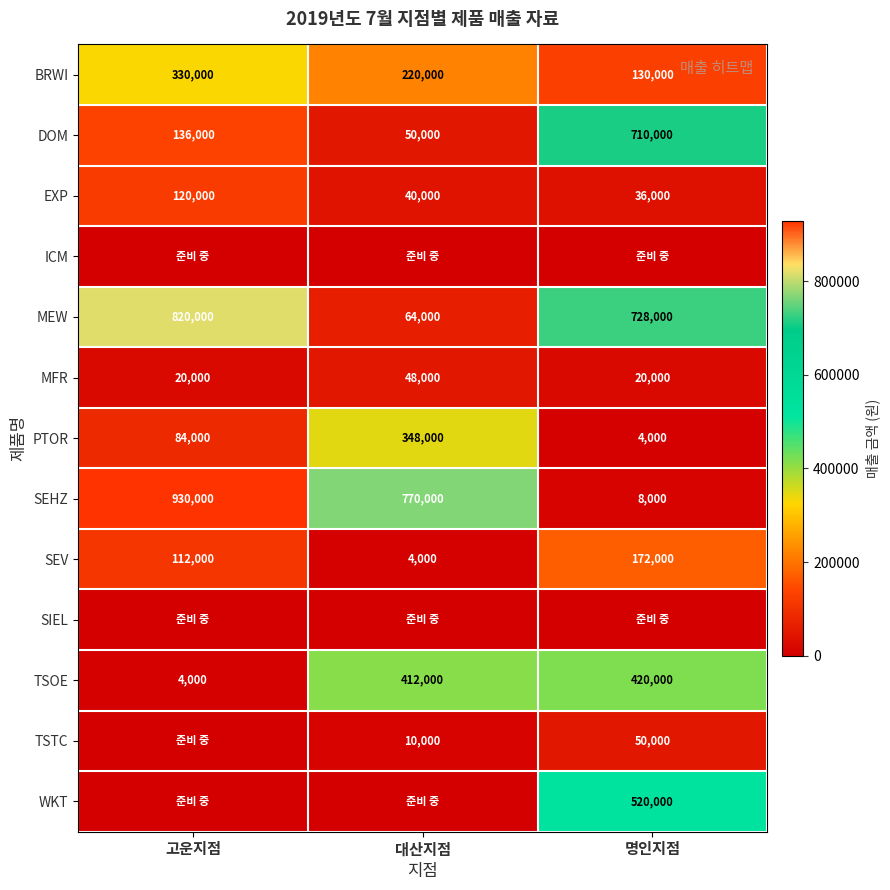

At which label is MEW closest to 442000?

명인지점